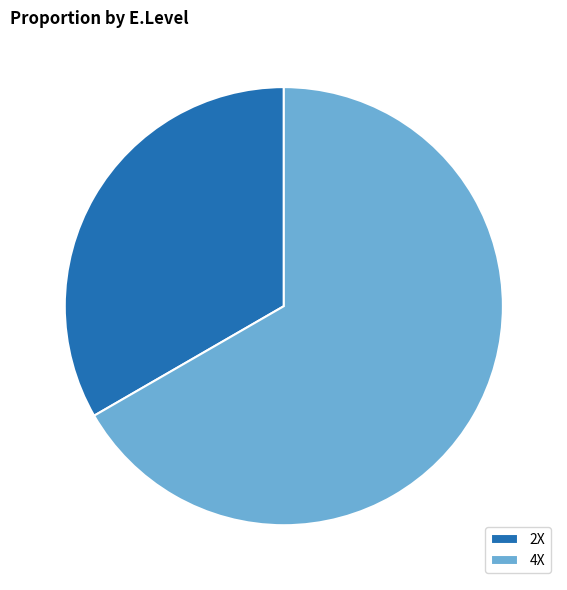

Rank the categories by value from highest to lowest.

4X, 2X